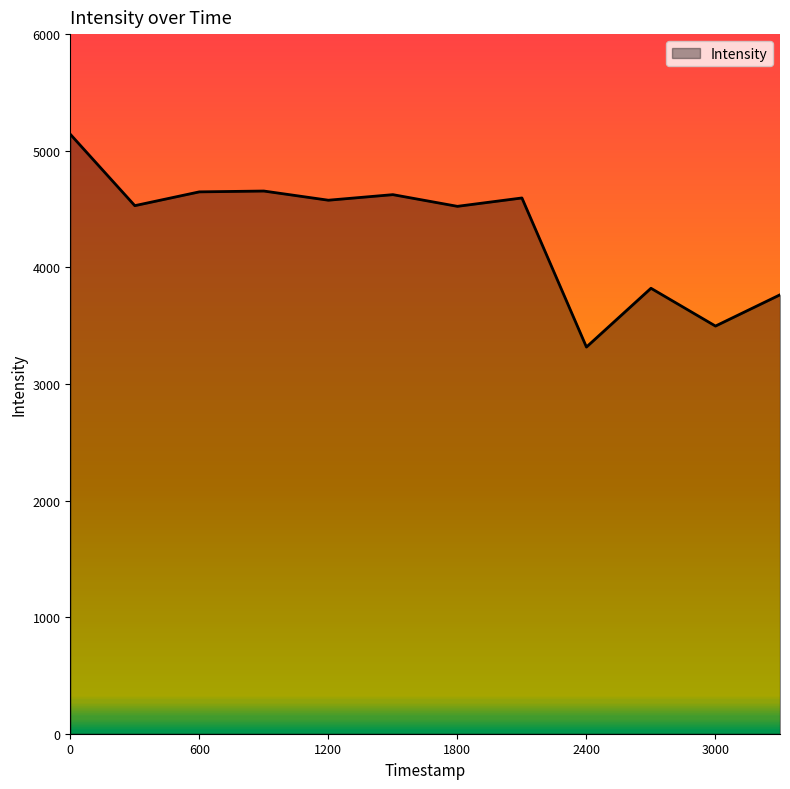

What is the difference between the maximum and minimum values?

1825.0